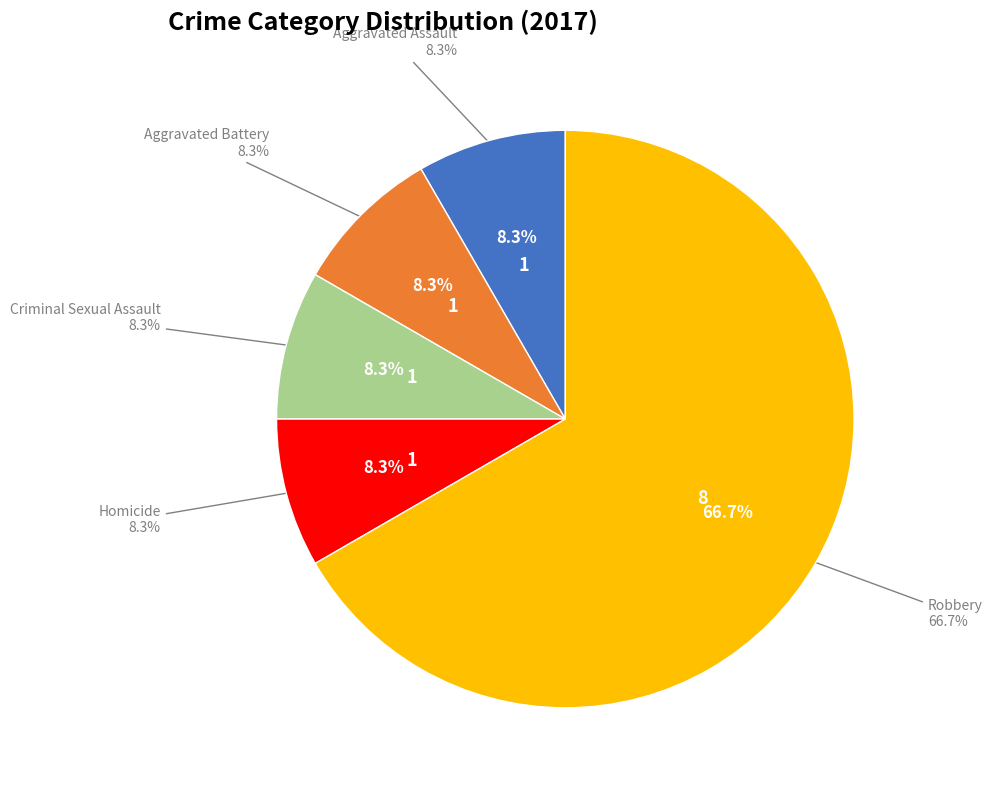

How much of the chart is everything except Aggravated Assault?

91.7%